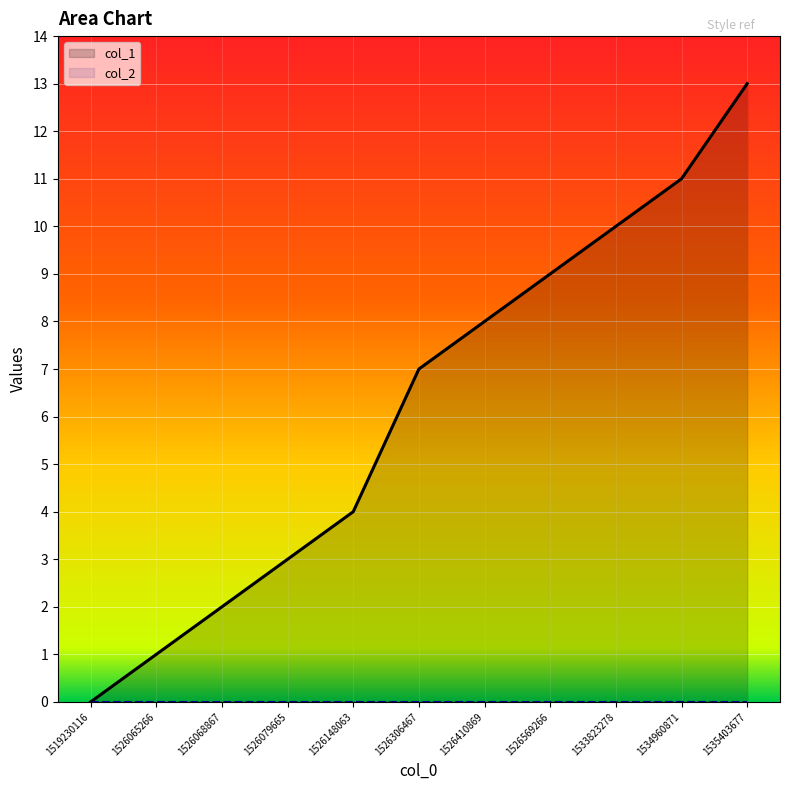

What is the difference between the values at 1526068867 and 1526306467?

5